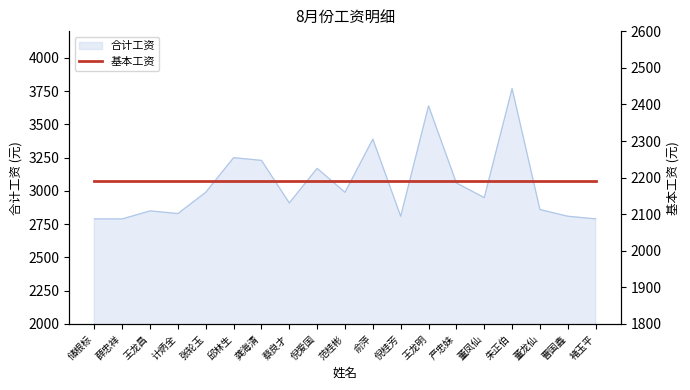

True or false: there are more than 1 points higher than both neighbors.

True